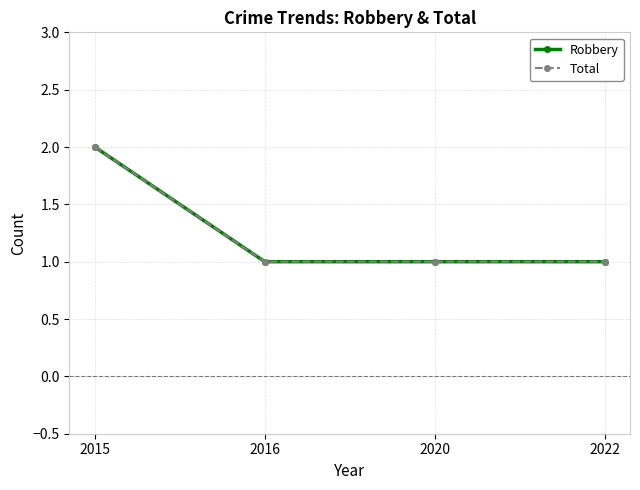

What is the average value of the Robbery series?

1